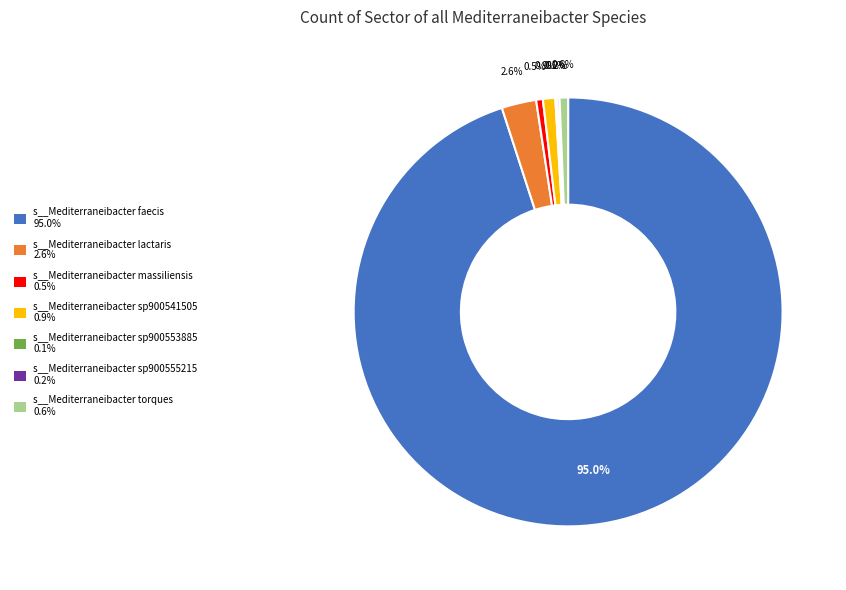

Is the sum of s__Mediterraneibacter massiliensis 0.5% and s__Mediterraneibacter lactaris 2.6% greater than half?

No